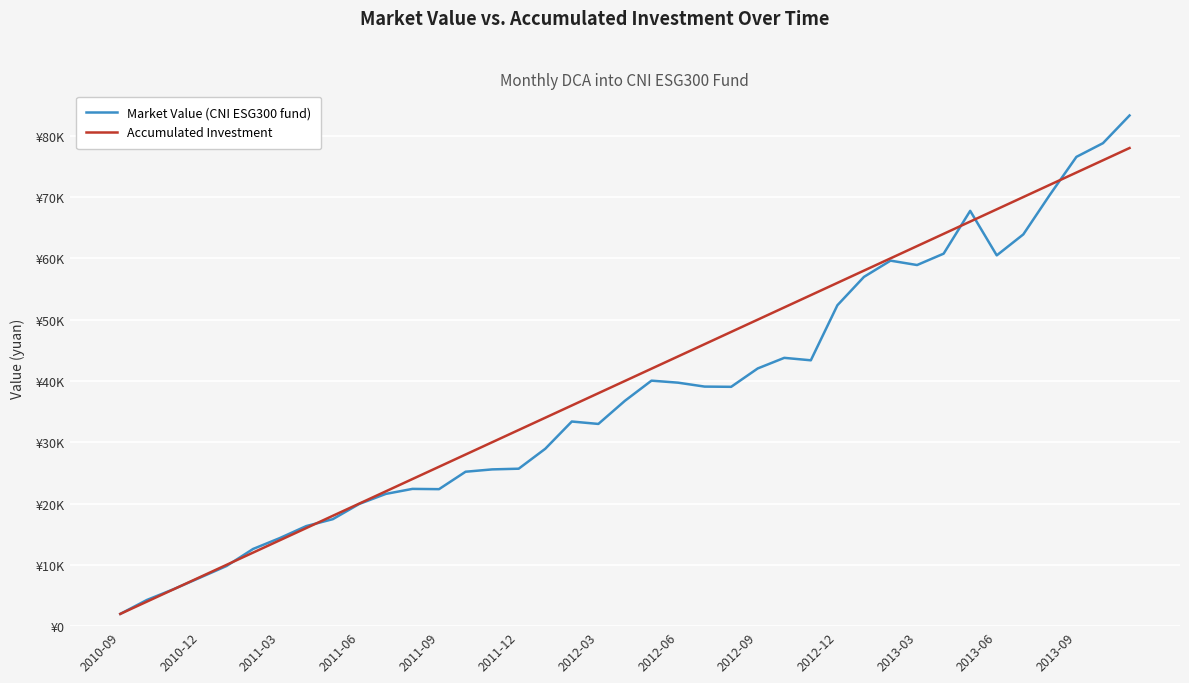

Reading left to right, extract all data points from this chart.

Market Value (CNI ESG300 fund): 2000.0	4270.6	6019.1	7908.7	9813.9	12594.6	14359.2	16322.1	17451.3	19942.3	21577.0	22392.4	22347.8	25190.6	25572.5	25685.6	28933.1	33381.8	32987.9	36761.4	40048.9	39720.3	39080.0	39042.9	42039.5	43768.8	43369.9	52348.7	56975.2	59626.3	58909.8	60766.0	67749.1	60487.5	63907.9	70366.6	76555.6	78788.8	83307.7
Accumulated Investment: 2000.0	4000.0	6000.0	8000.0	10000.0	12000.0	14000.0	16000.0	18000.0	20000.0	22000.0	24000.0	26000.0	28000.0	30000.0	32000.0	34000.0	36000.0	38000.0	40000.0	42000.0	44000.0	46000.0	48000.0	50000.0	52000.0	54000.0	56000.0	58000.0	60000.0	62000.0	64000.0	66000.0	68000.0	70000.0	72000.0	74000.0	76000.0	78000.0